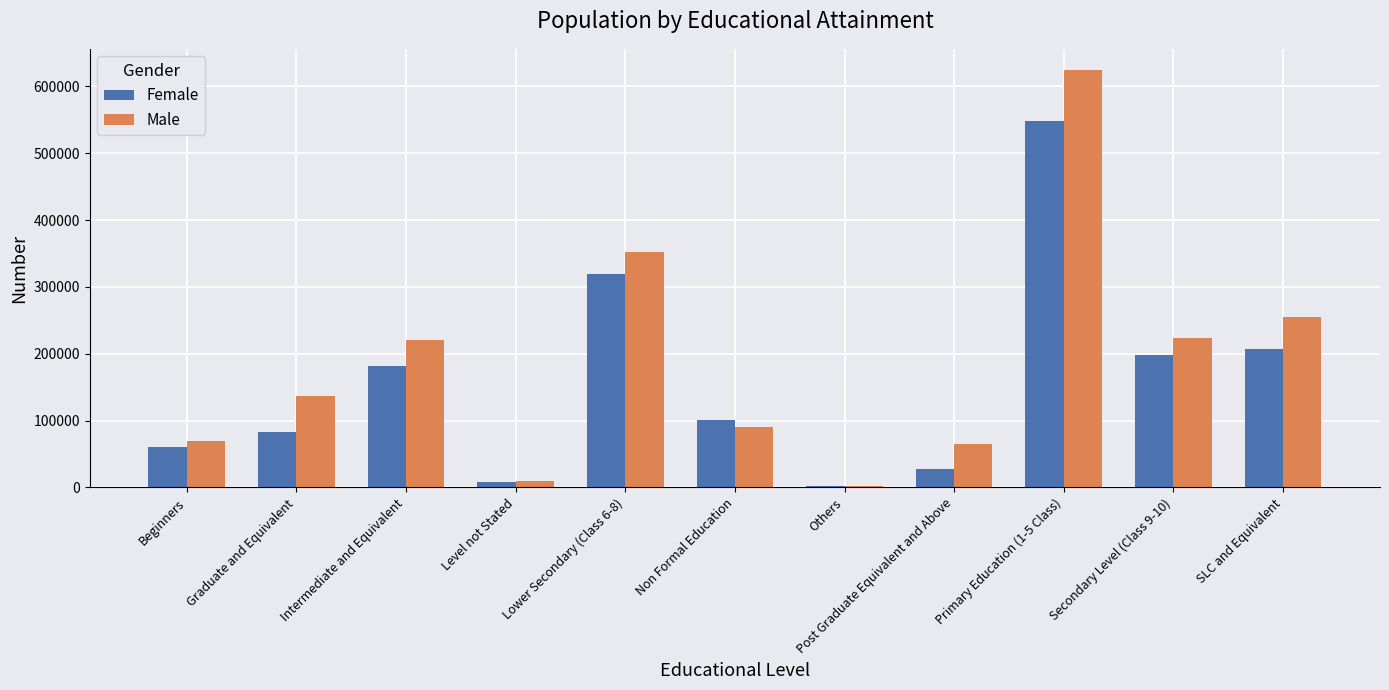

How many distinct data groups are displayed?

2